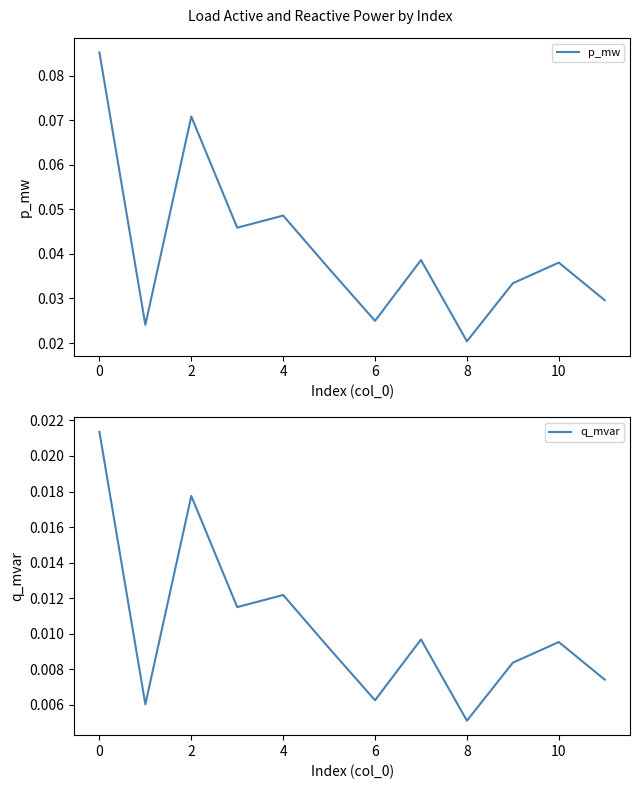

At which label does q_mvar reach its minimum?

8